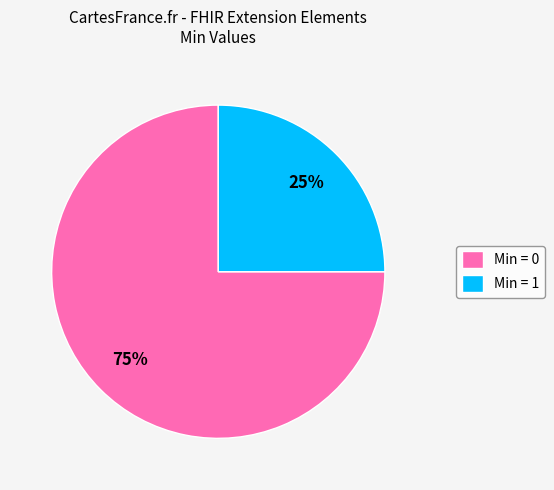

Which category has the smallest portion of the pie?

Min = 1